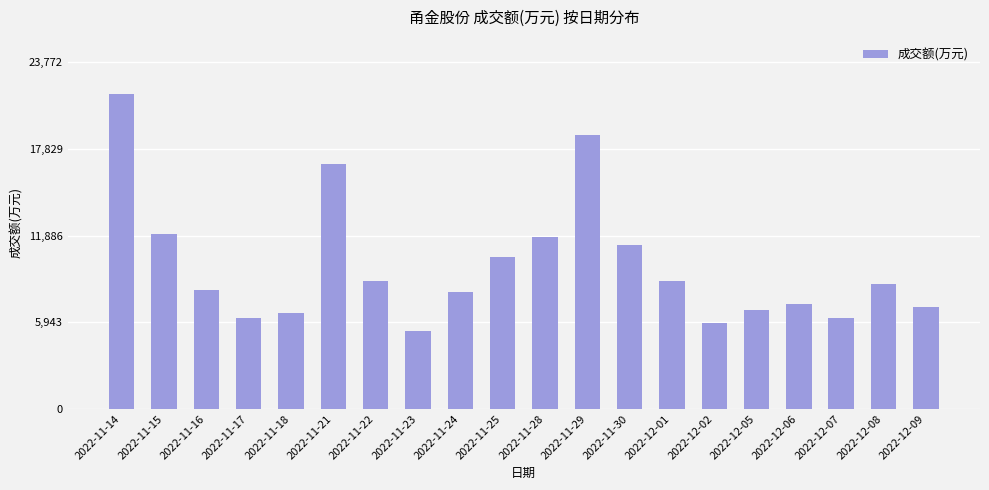

What is the difference between the values at 2022-11-23 and 2022-11-25?

5067